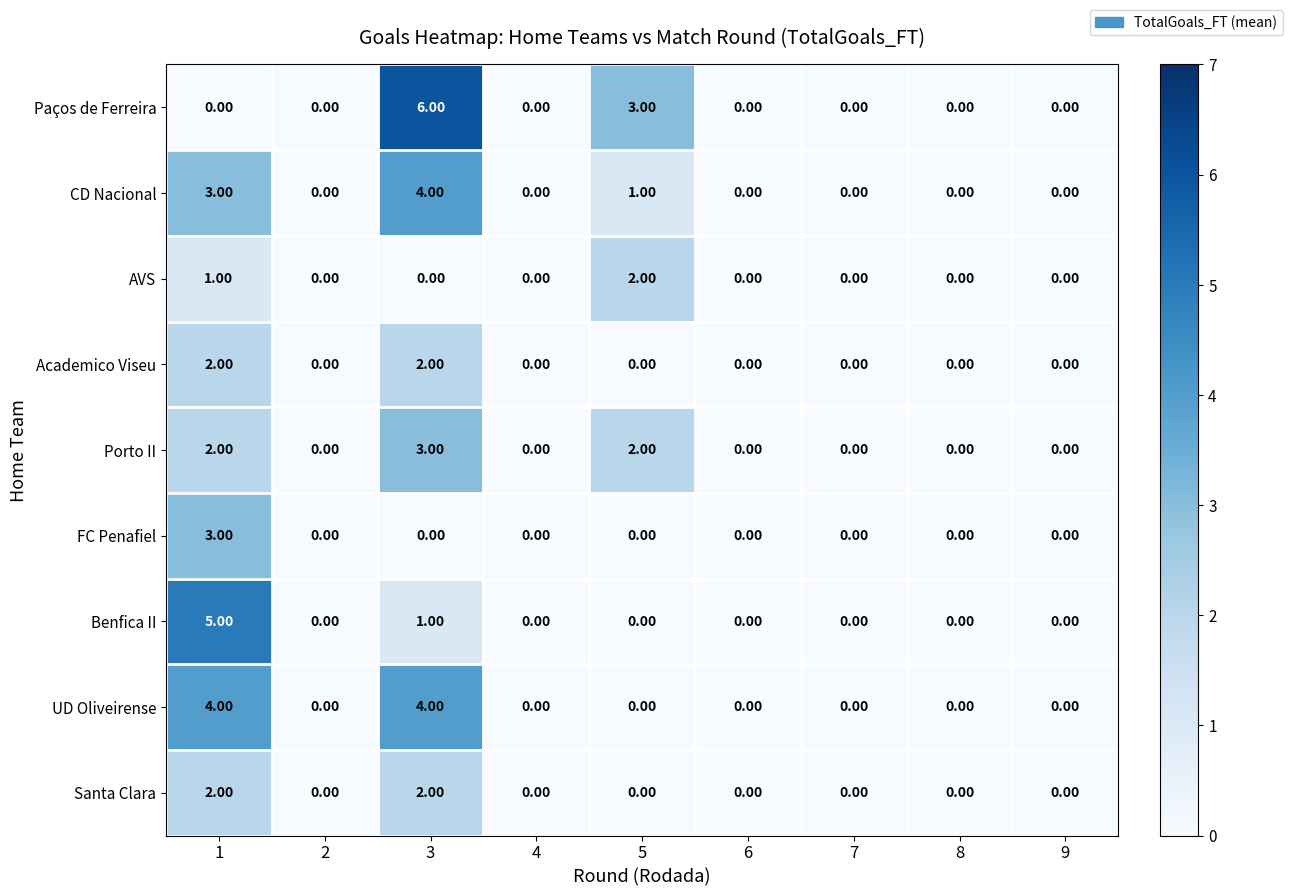

What is the sum of the UD Oliveirense values at 3 and 9?

4